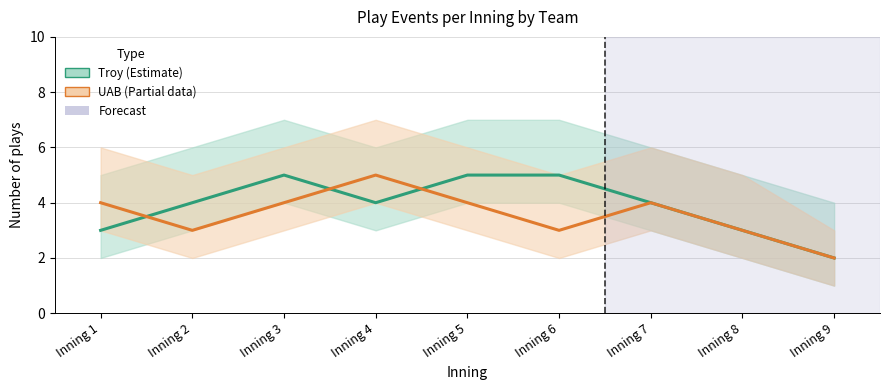

Reading left to right, list all the values displayed in this chart.

Troy: 3	4	5	4	5	5	4	3	2
UAB: 4	3	4	5	4	3	4	3	2